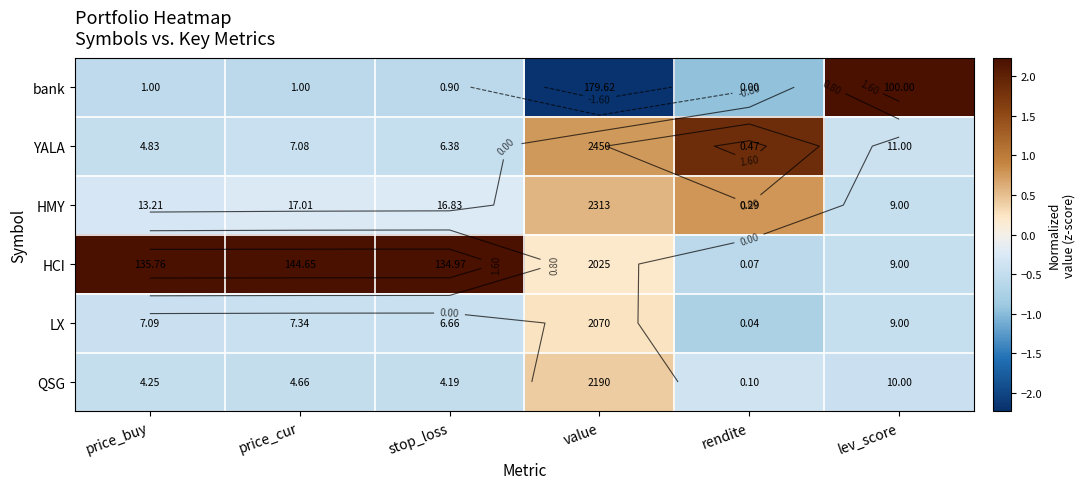

At which label does HMY first exceed 0?

value